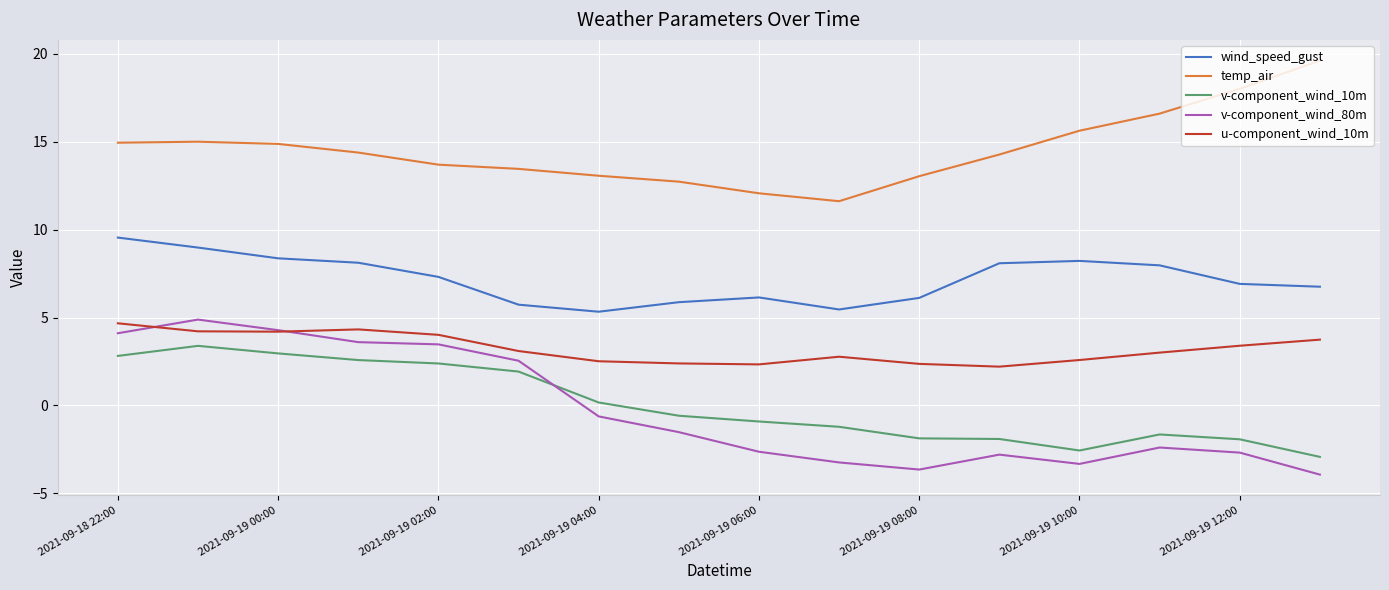

Which series has the largest total across all categories?

temp_air